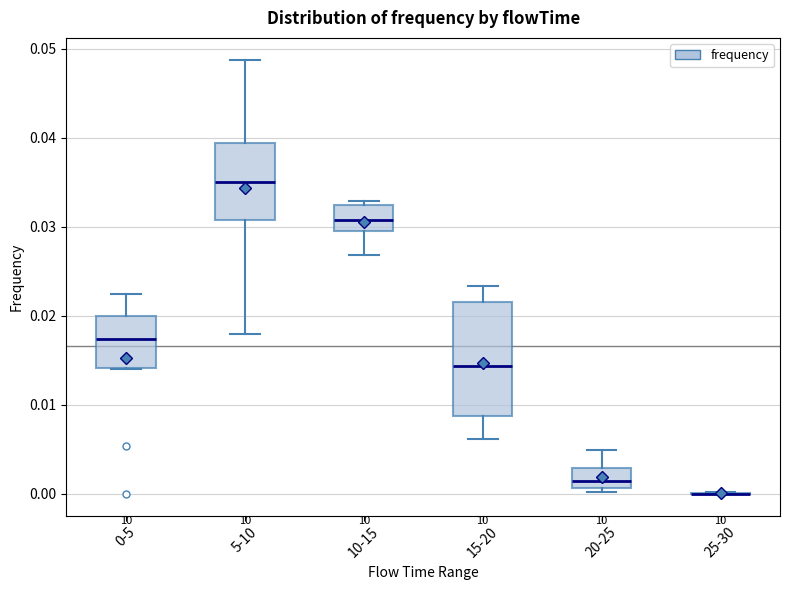

Reading left to right, read every box against the y-axis: the position of its median line, the range the box covers, and the ends of its whiskers. The values are not printed on the chart, so give them approximately, as read against the axis.

0-5: median 0.017, box 0.014 to 0.020, whiskers 0.014 to 0.022
5-10: median 0.035, box 0.031 to 0.039, whiskers 0.018 to 0.049
10-15: median 0.031, box 0.029 to 0.032, whiskers 0.027 to 0.033
15-20: median 0.014, box 0.009 to 0.022, whiskers 0.006 to 0.023
20-25: median 0.001 (inside the box), box 0.001 to 0.003, whiskers 0.000 to 0.005
25-30: box collapsed to a line at 0.000, whiskers 0.000 to 0.000